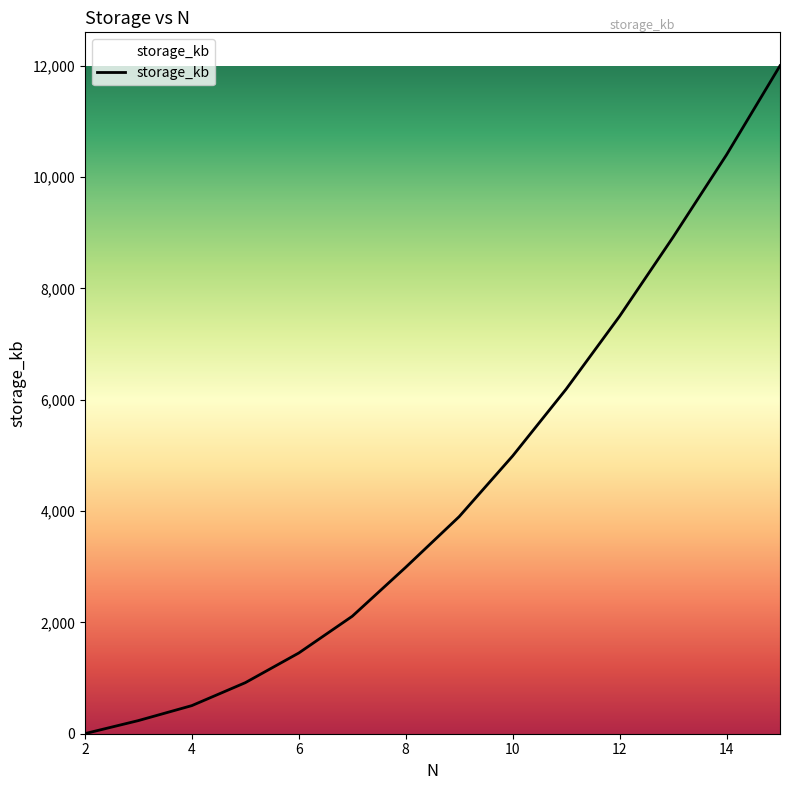

How many lines are shown in the chart?

1